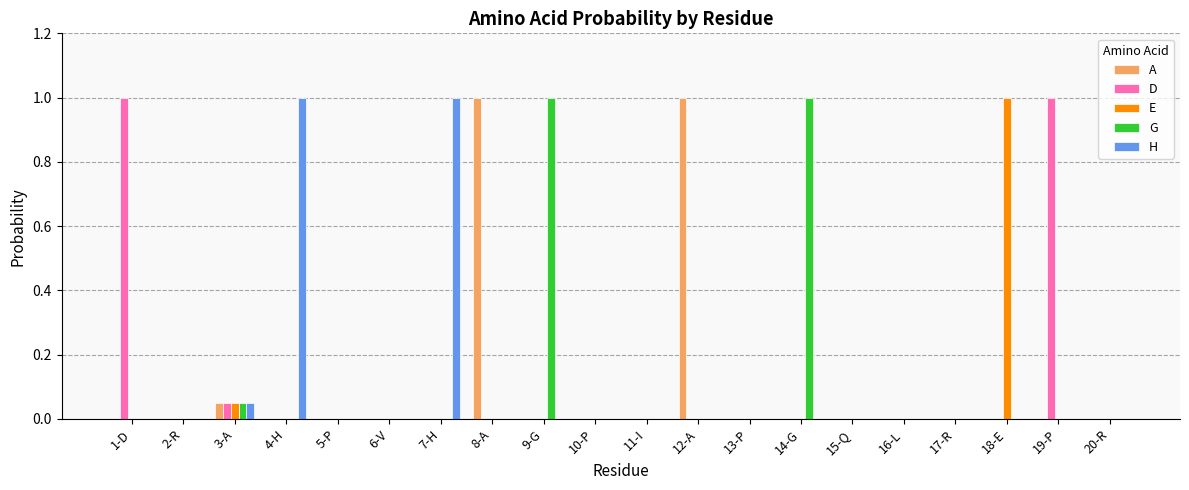

What is the maximum value shown in the chart?

1.0